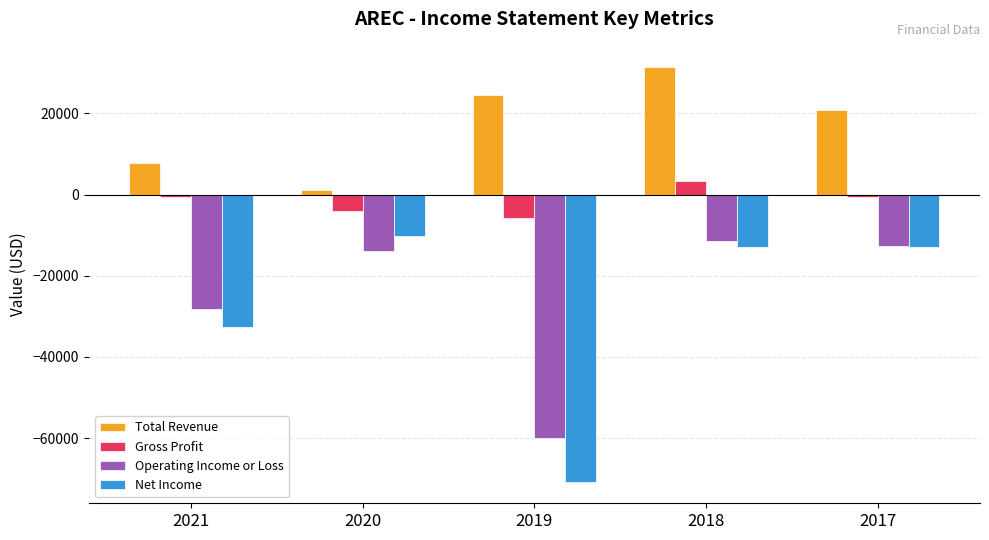

At 2019, list the series in order from largest to smallest.

Total Revenue, Gross Profit, Operating Income or Loss, Net Income